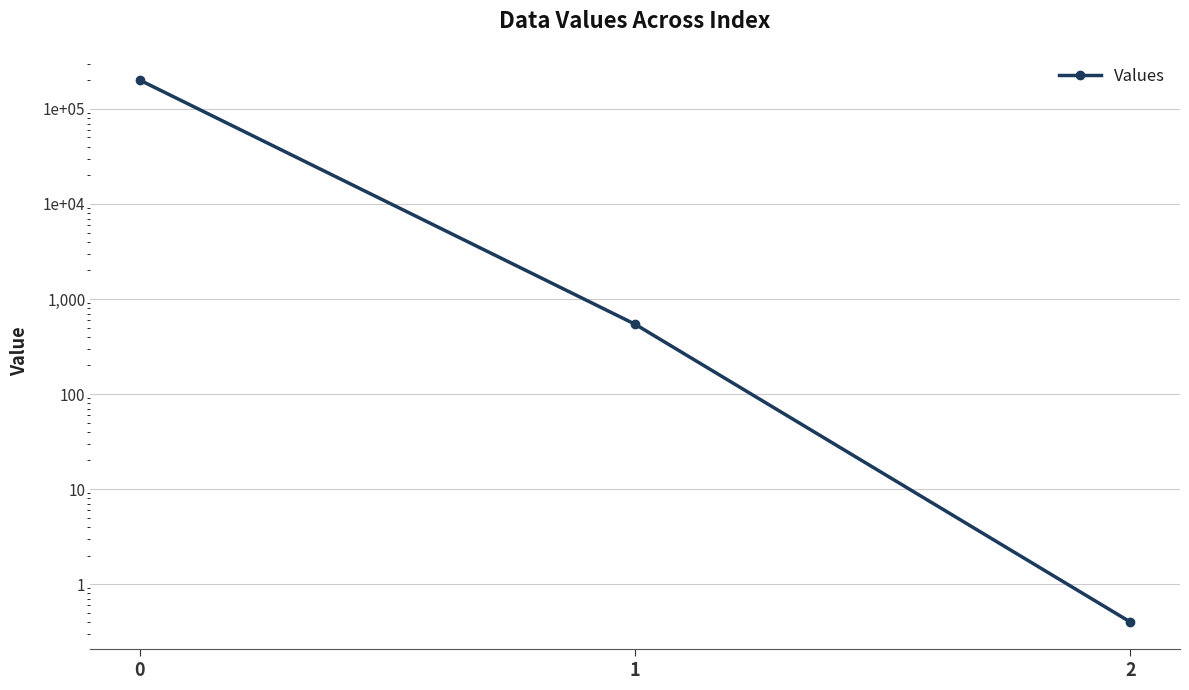

True or false: the data shows 0.4 at 2.

True